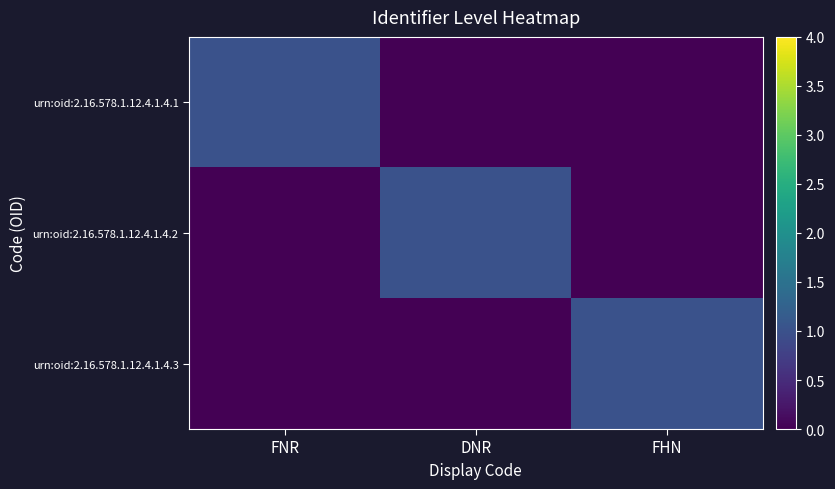

Which series has the largest total across all categories?

urn:oid:2.16.578.1.12.4.1.4.1